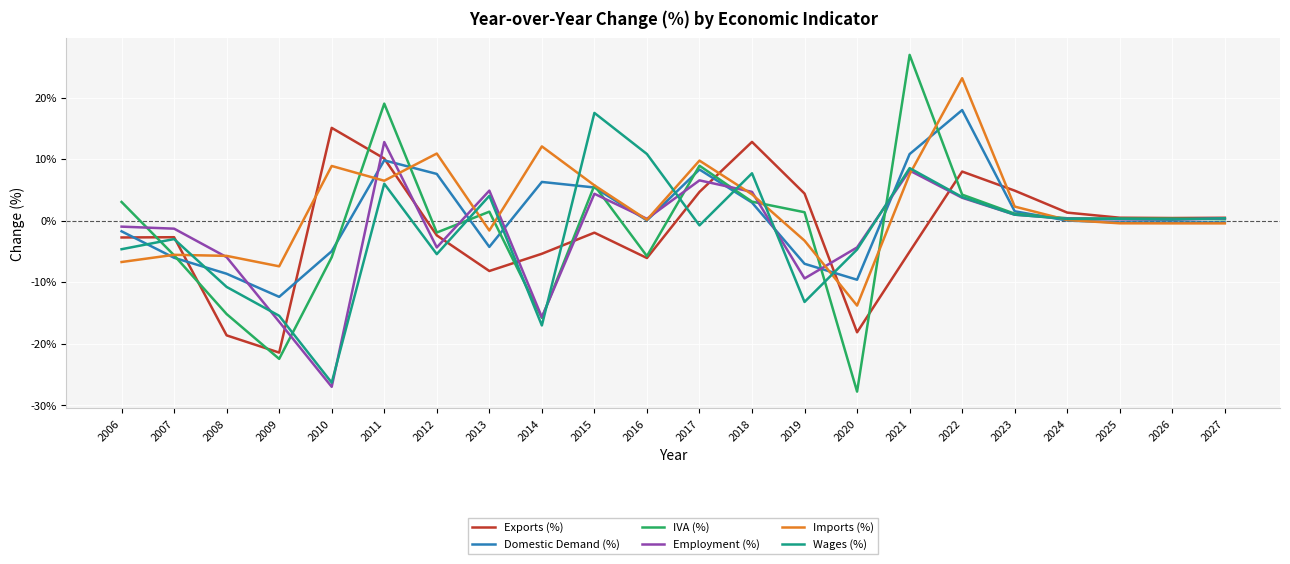

What is the difference between the maximum and minimum values in the Employment (%) series?

39.8